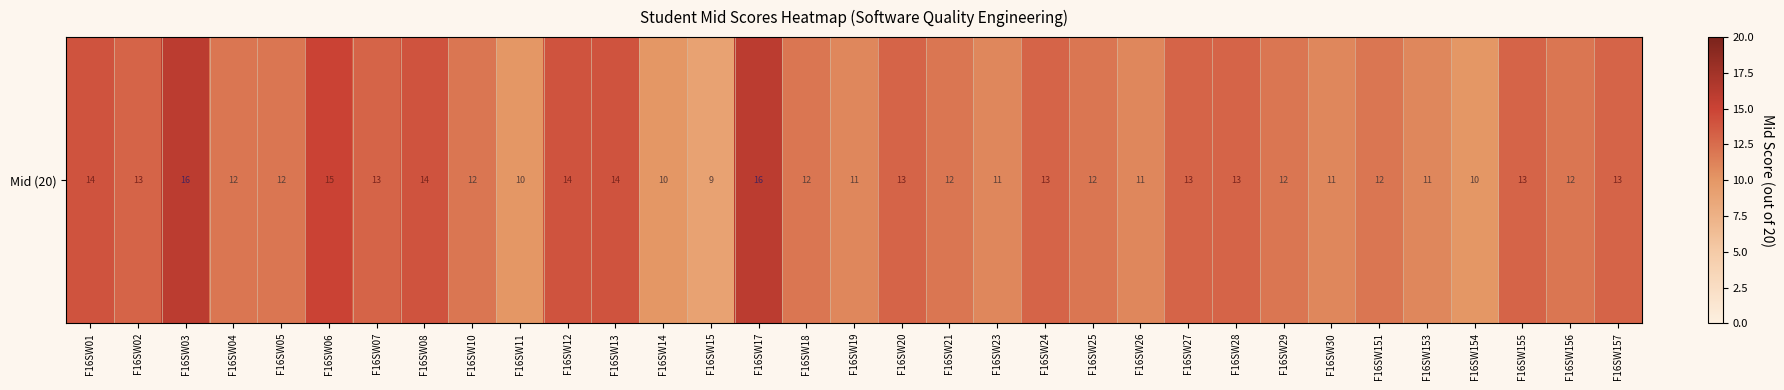

What is the change in value from F16SW24 to F16SW151?

-1